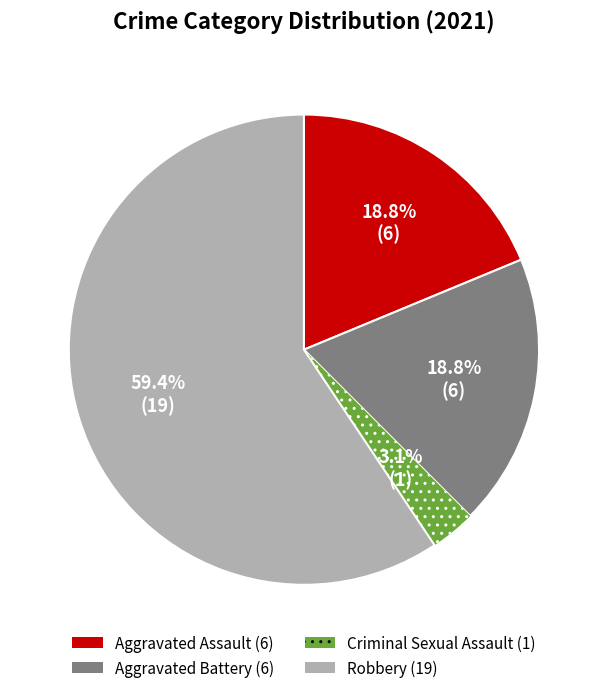

Is there any slice that represents more than half of the pie?

Yes